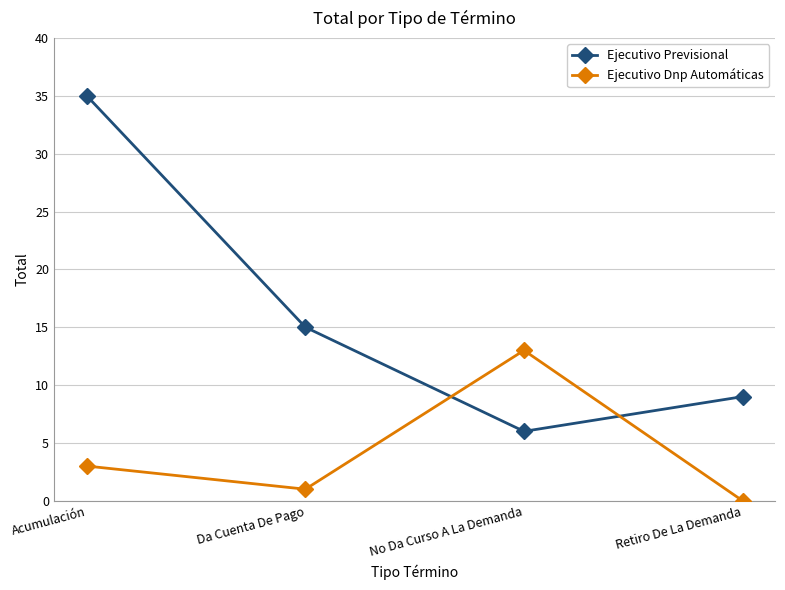

What is the value of the Ejecutivo Previsional point at the 3rd from the left?

6